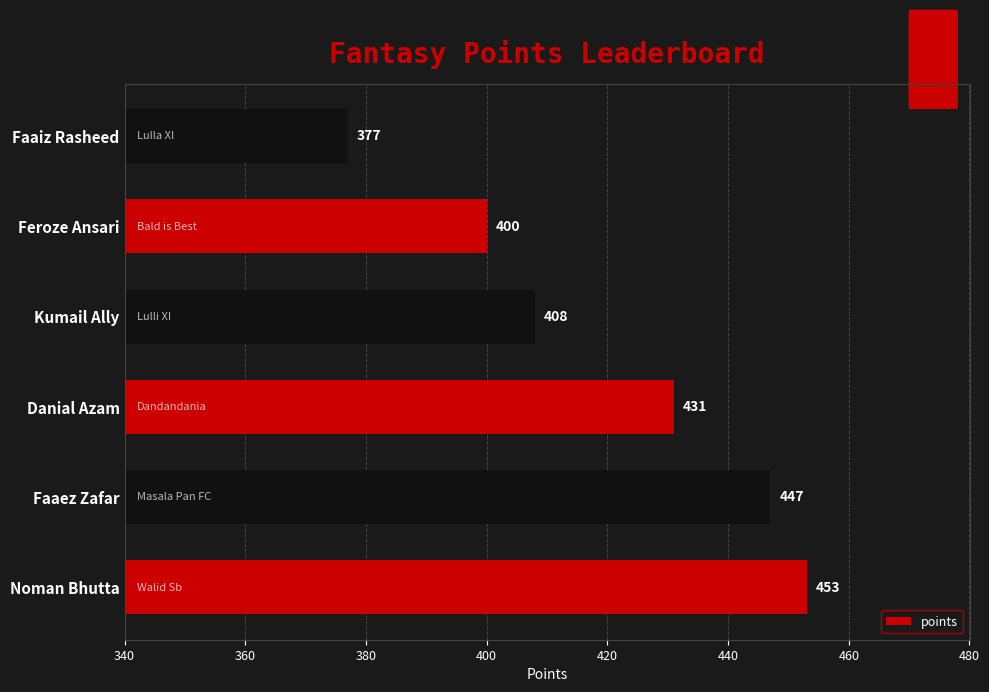

How many data points are less than 431?

3